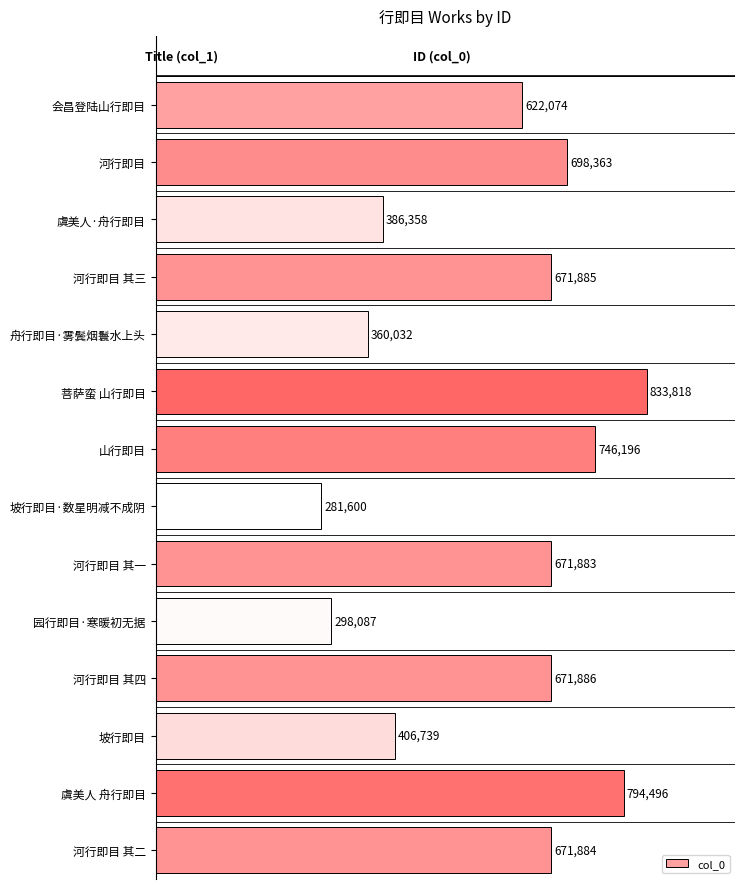

Reading bottom to top, list all the values displayed in this chart.

河行即目 其二=671884	虞美人 舟行即目=794496	坡行即目=406739	河行即目 其四=671886	园行即目·寒暖初无据=298087	河行即目 其一=671883	坡行即目·数星明减不成阴=281600	山行即目=746196	菩萨蛮 山行即目=833818	舟行即目·雾鬓烟鬟水上头=360032	河行即目 其三=671885	虞美人·舟行即目=386358	河行即目=698363	会昌登陆山行即目=622074